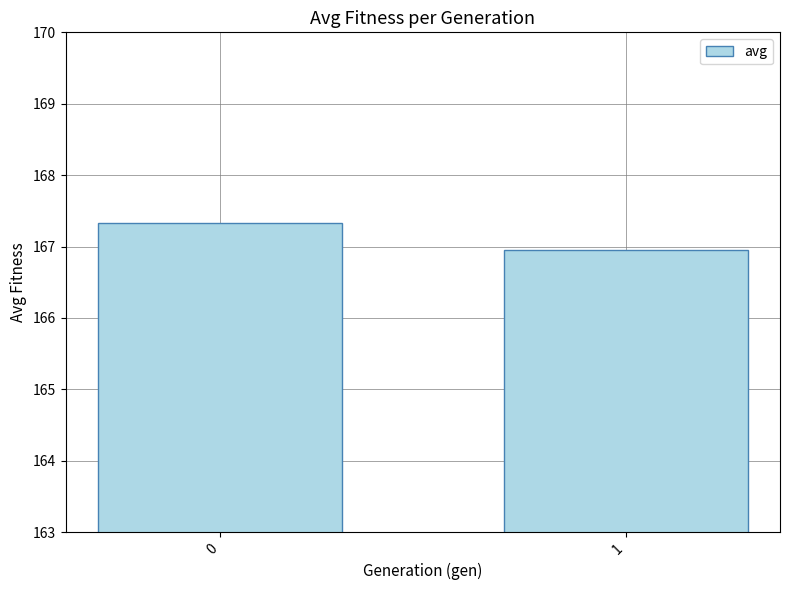

Read the value at 0.

167.3